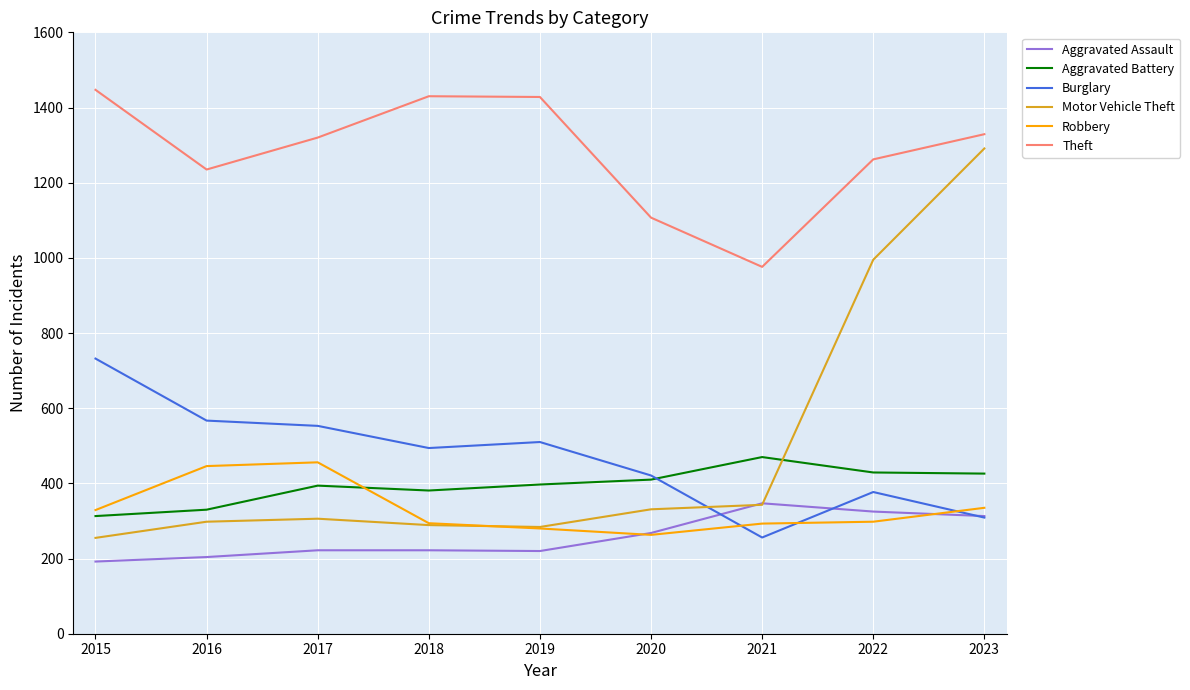

How many values in the Theft series are below 1320?

4